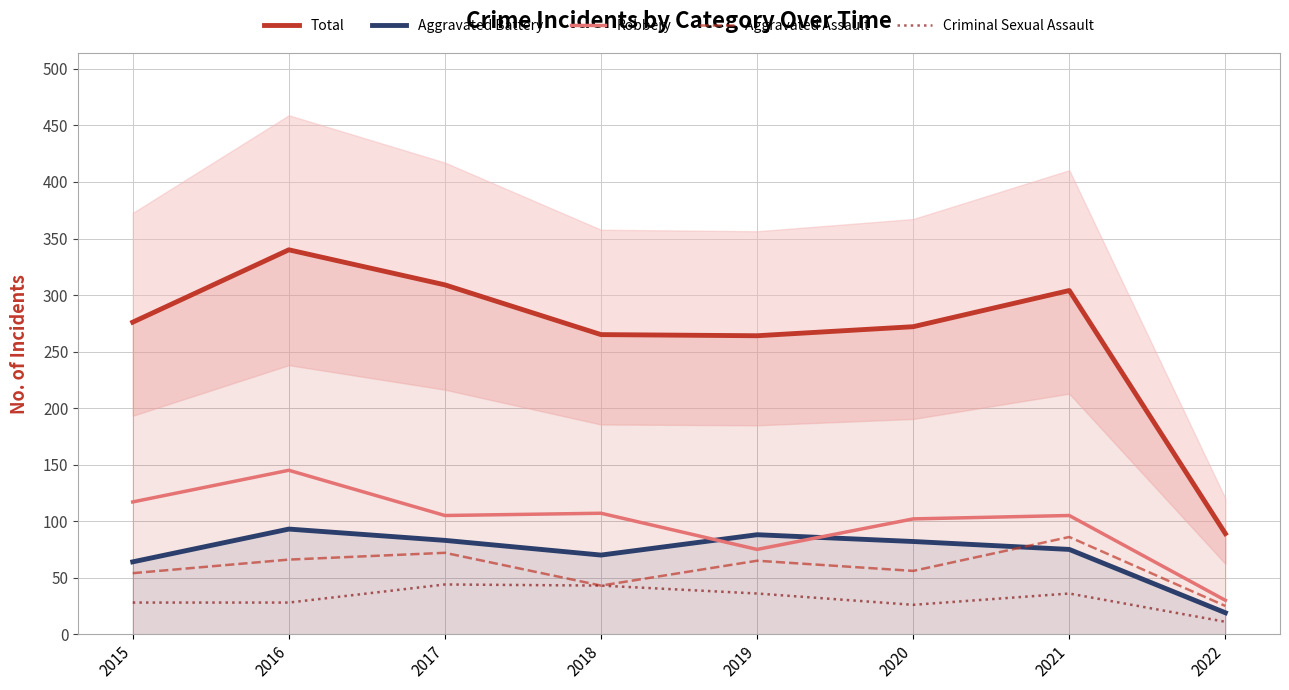

True or false: Criminal Sexual Assault and Total cross at least once.

False